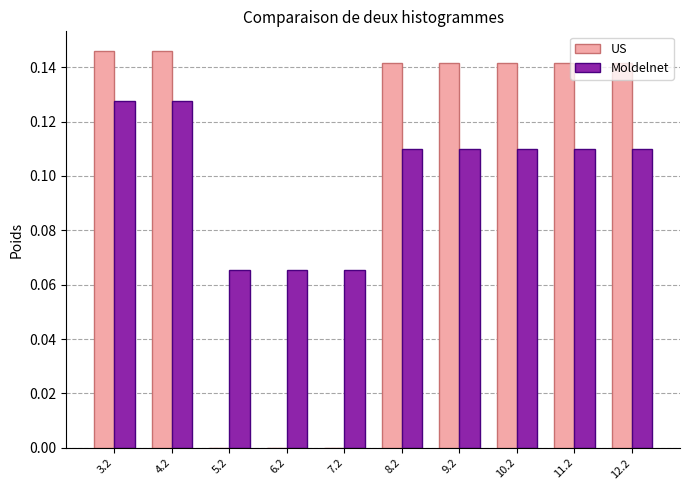

Between 3.2 and 8.2, which series saw the biggest shift?

Moldelnet